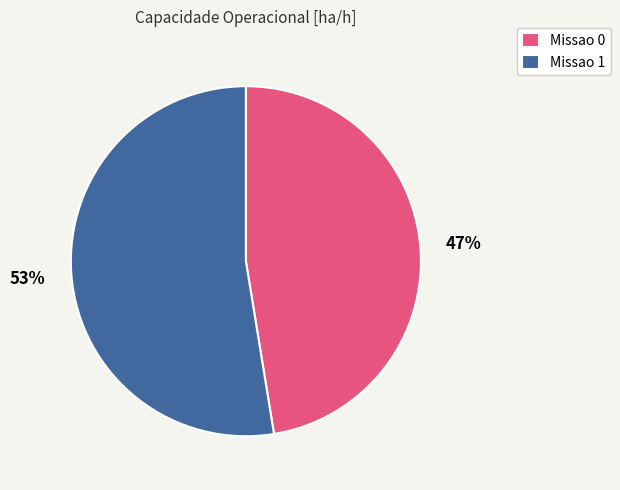

Which slice represents more than half of the pie?

Missao 1